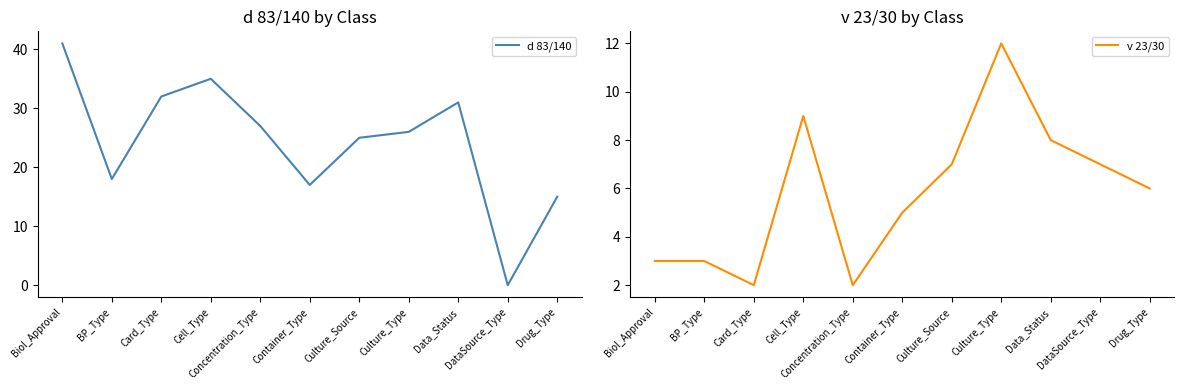

How many values in the d 83/140 series are below 26?

5